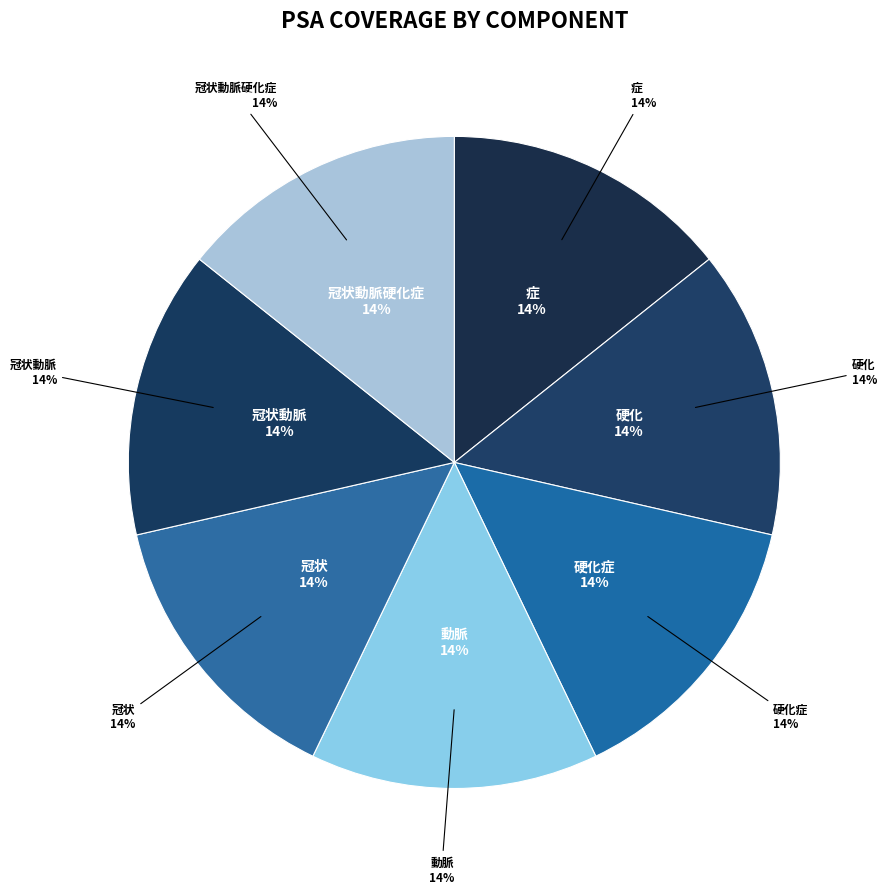

To the nearest percent, what is the combined percentage of ......動脈硬化症 and ............硬化症?

14%